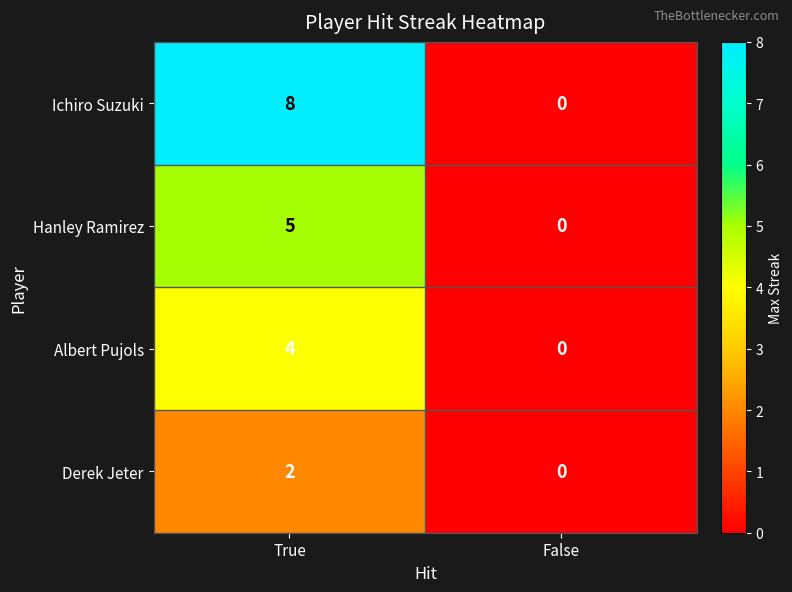

At which category is the sum across all series the highest?

True